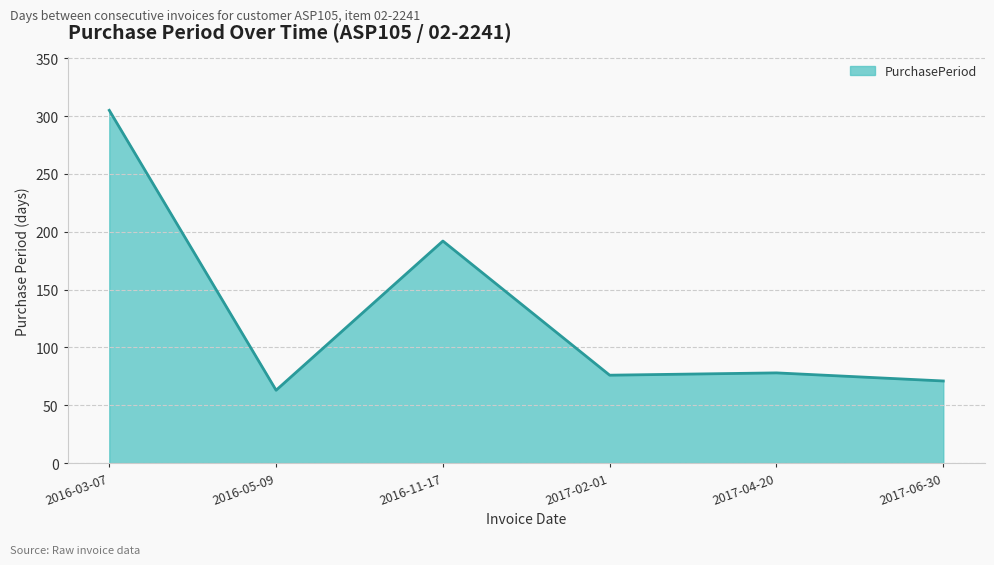

What is the difference between the values at 2016-11-17 and 2016-05-09?

129